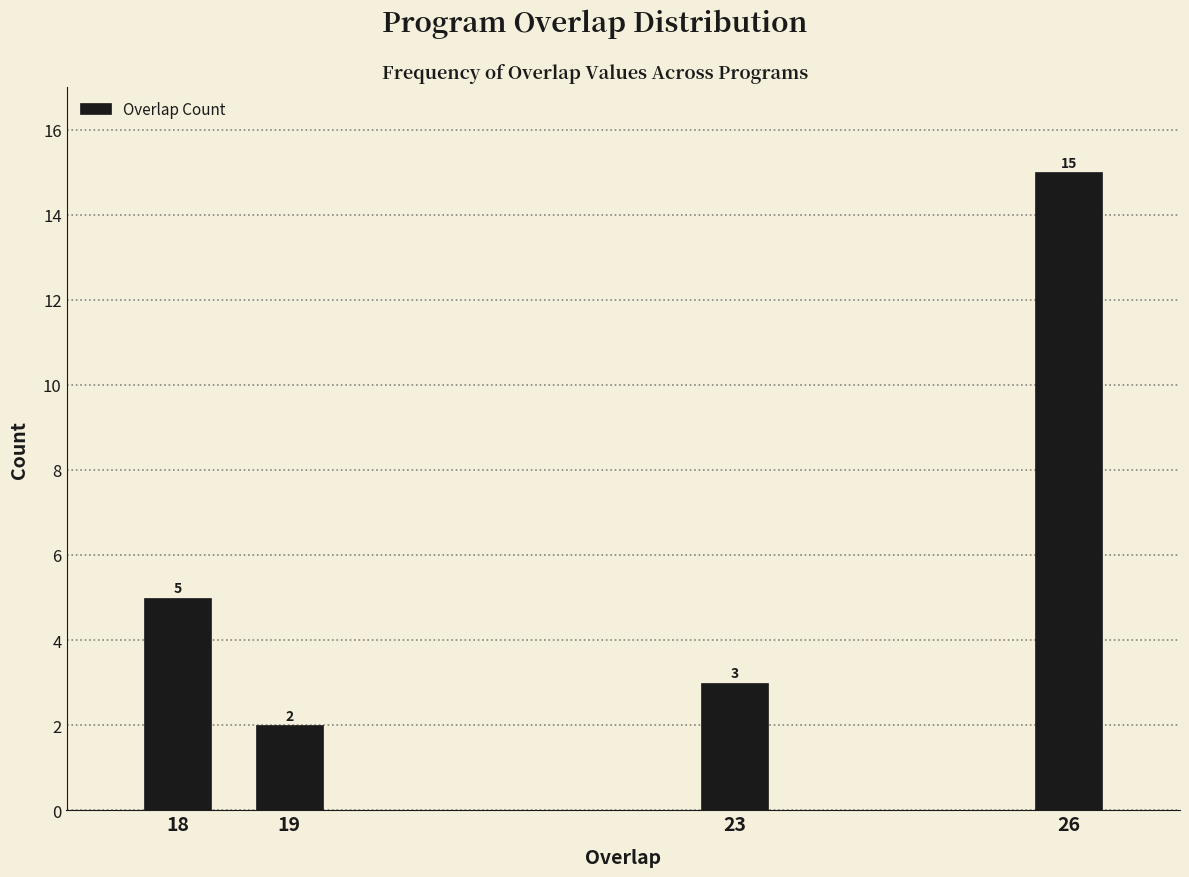

Reading left to right, list all the values displayed in this chart.

18=5	19=2	23=3	26=15